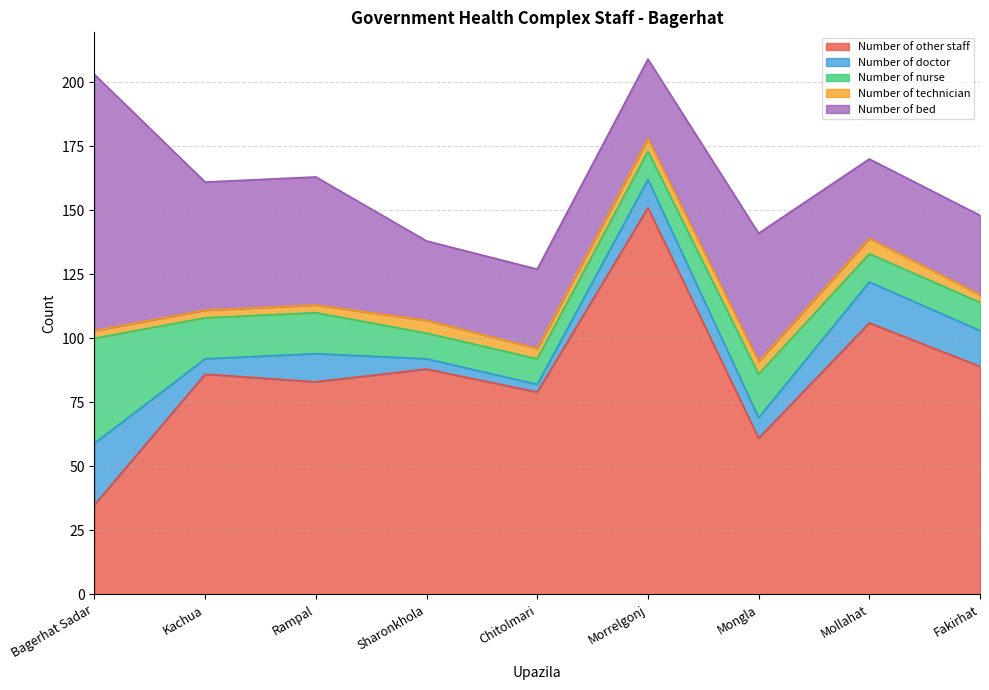

Rank the series at Bagerhat Sadar from lowest to highest value.

Number of technician, Number of doctor, Number of other staff, Number of nurse, Number of bed